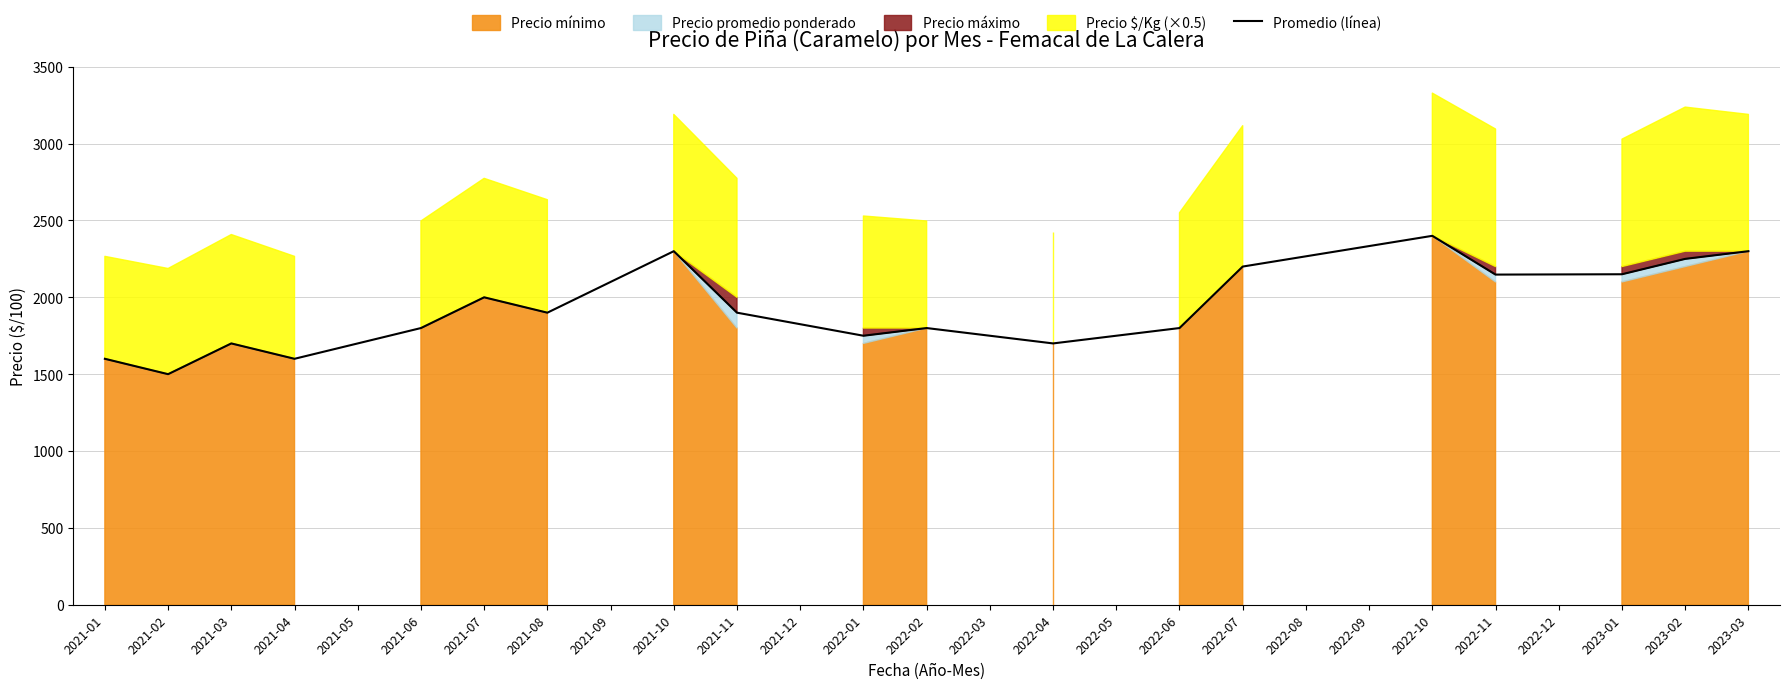

What is the label of the 18th point from the right?

2021-02